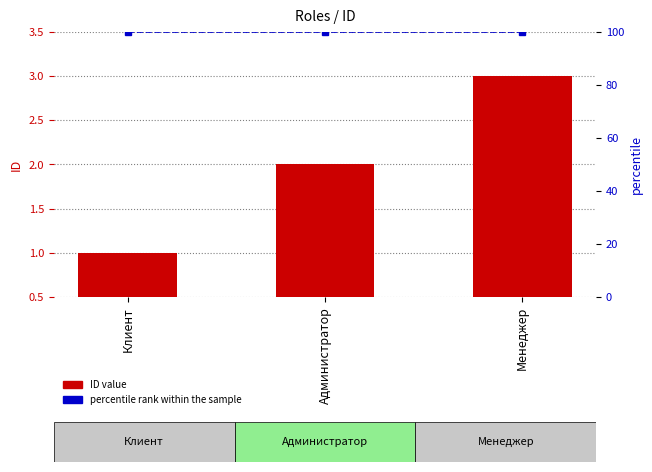

What is the lowest value of the percentile rank within the sample series?

100